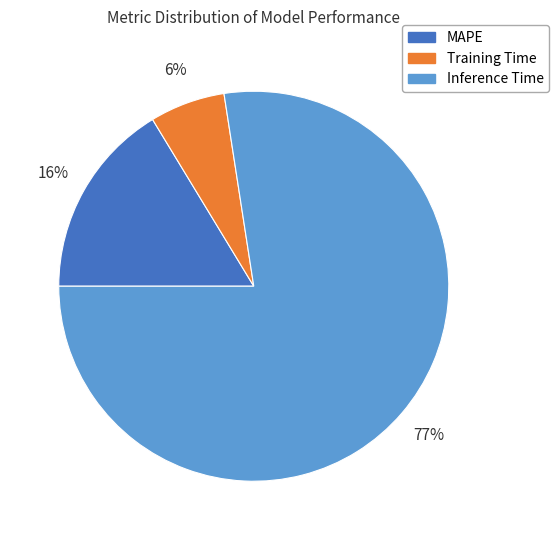

True or false: MAPE accounts for 16% of the total.

True